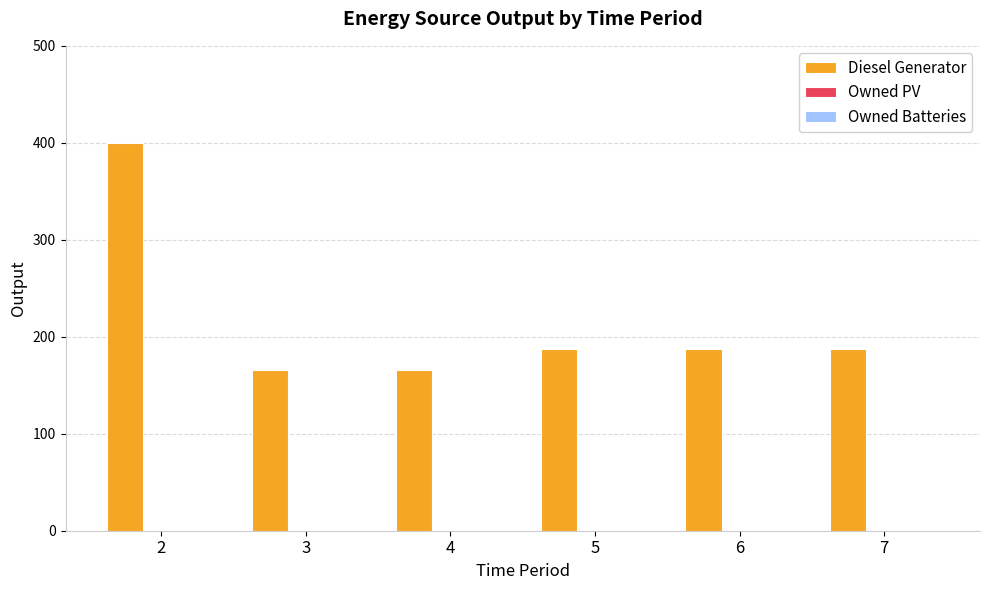

Is it true that the value at 2 is 601?

False